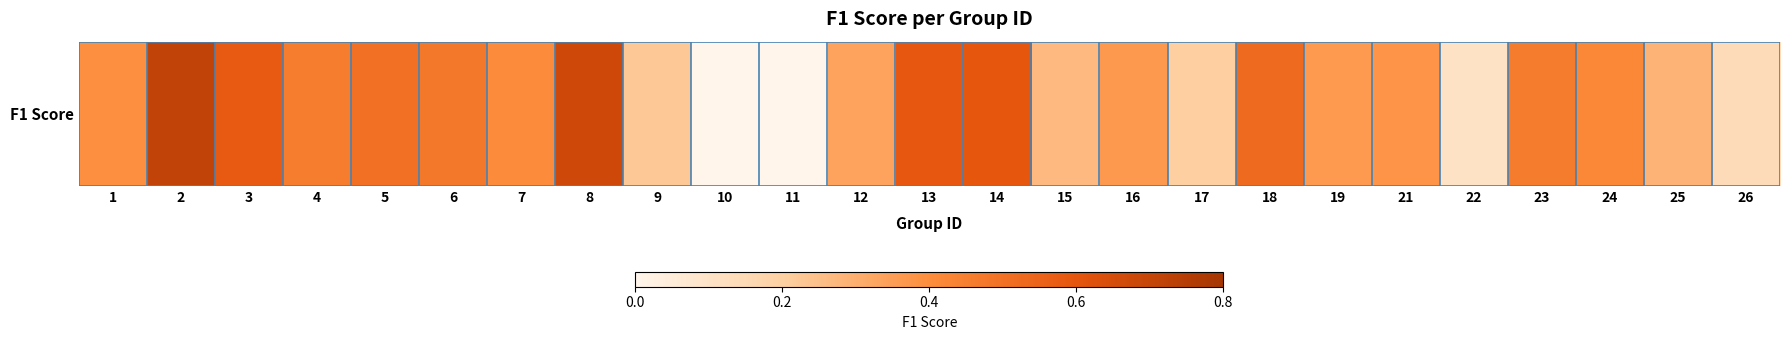

What is the average value?

0.4